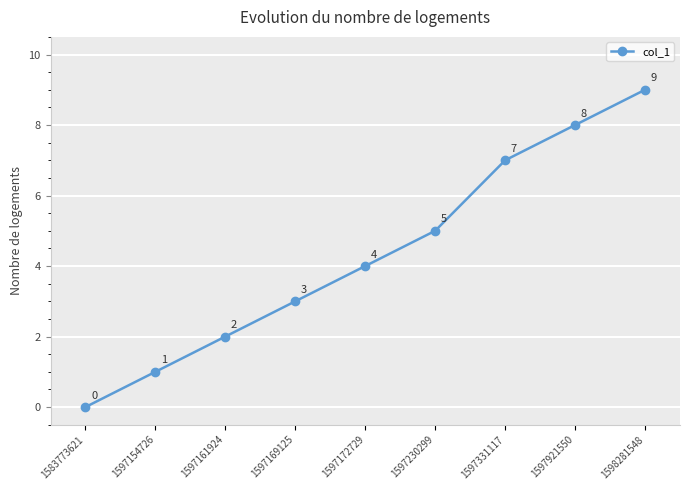

Which has a higher value, 1597921550 or 1598281548?

1598281548